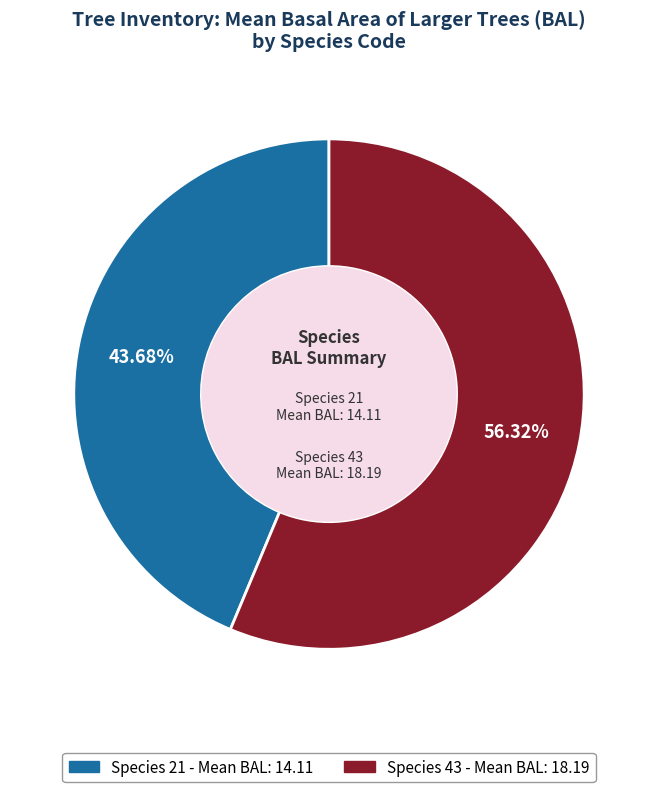

Is there any slice that represents more than half of the pie?

Yes